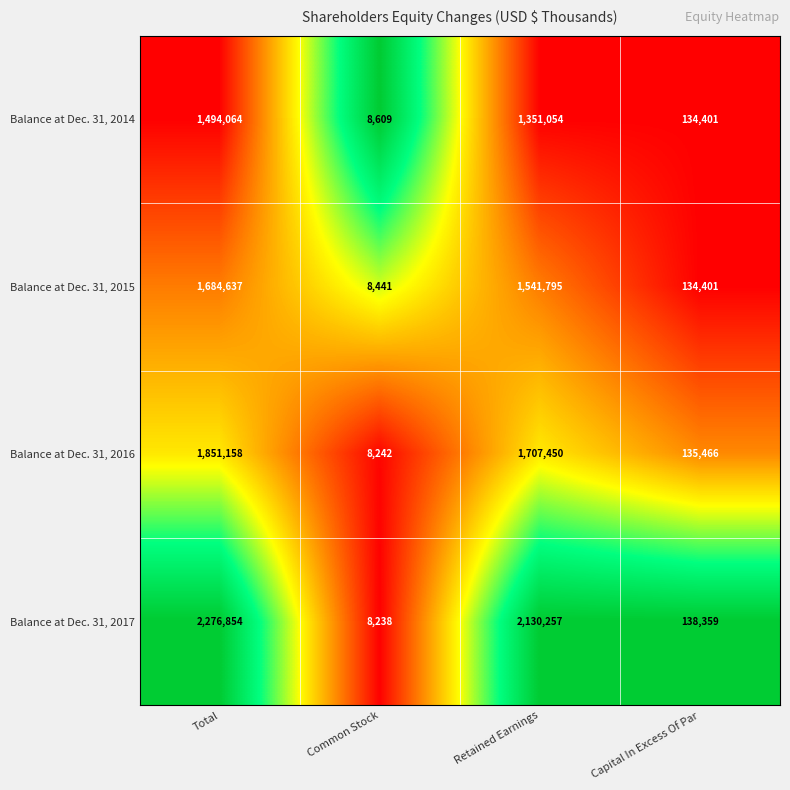

Reading left to right, list all the values displayed in this chart.

Balance at Dec. 31, 2014: 1494064	8609	1351054	134401
Balance at Dec. 31, 2015: 1684637	8441	1541795	134401
Balance at Dec. 31, 2016: 1851158	8242	1707450	135466
Balance at Dec. 31, 2017: 2276854	8238	2130257	138359